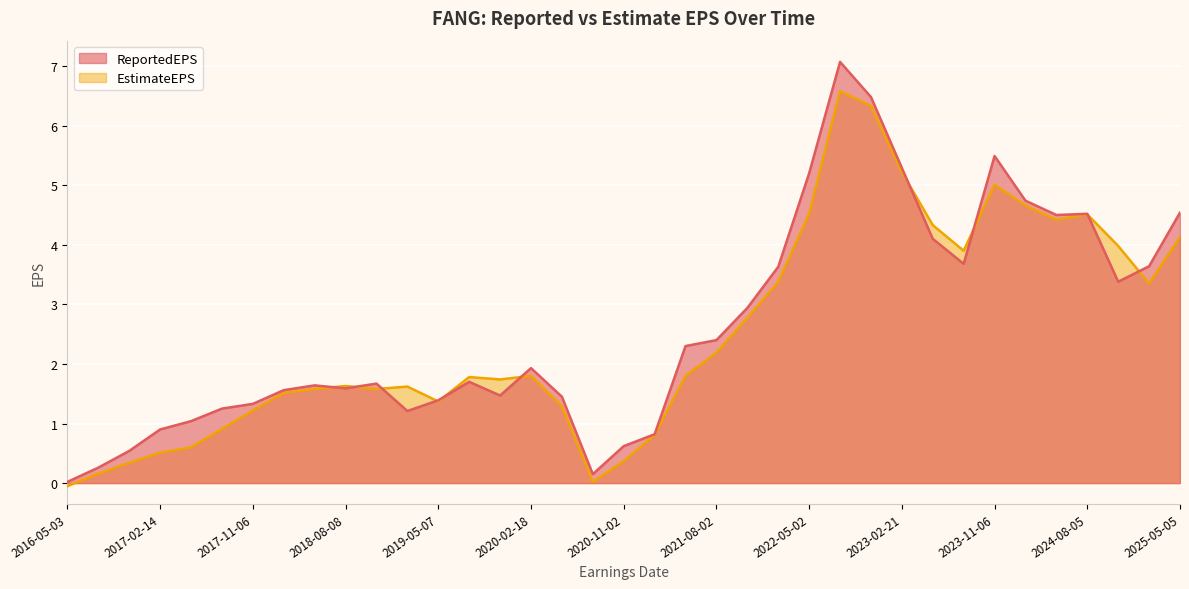

What is the average value of the EstimateEPS series?

2.5